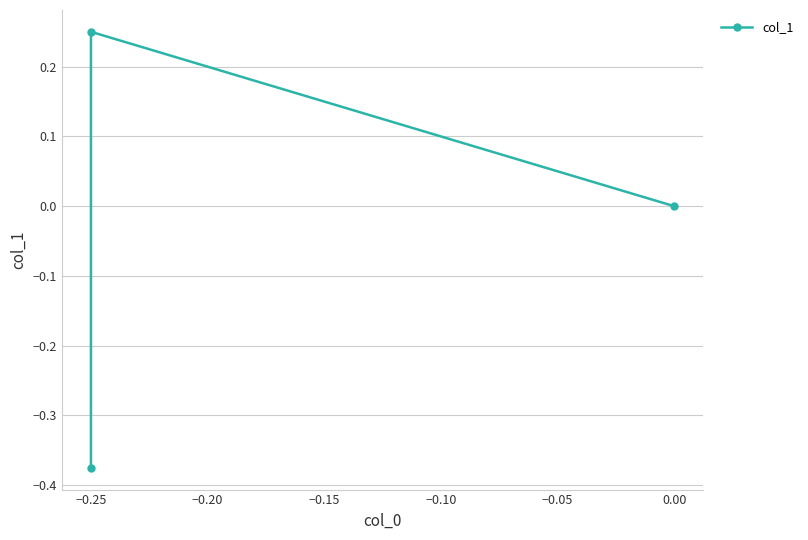

Between 0.00 and −0.25, which is larger?

−0.25